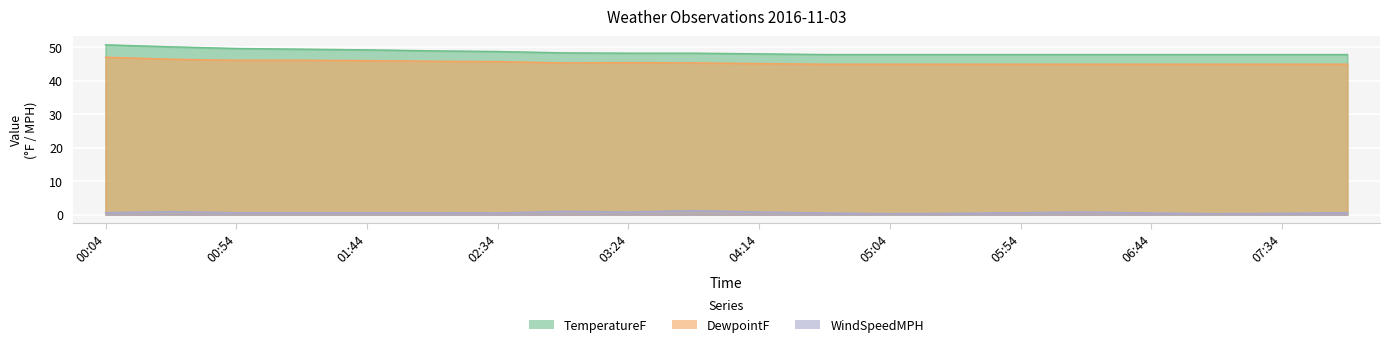

True or false: WindSpeedMPH and DewpointF cross at least once.

False